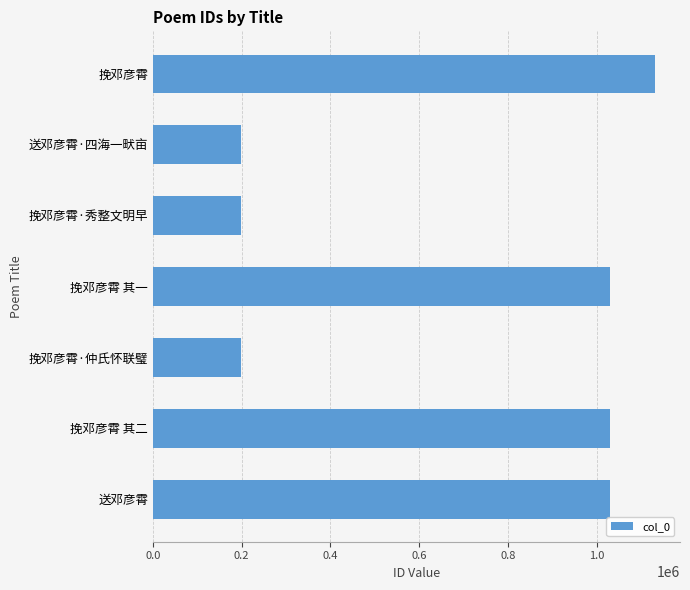

The value at 送邓彦霄·四海一畎亩 is 105218. True or false?

False